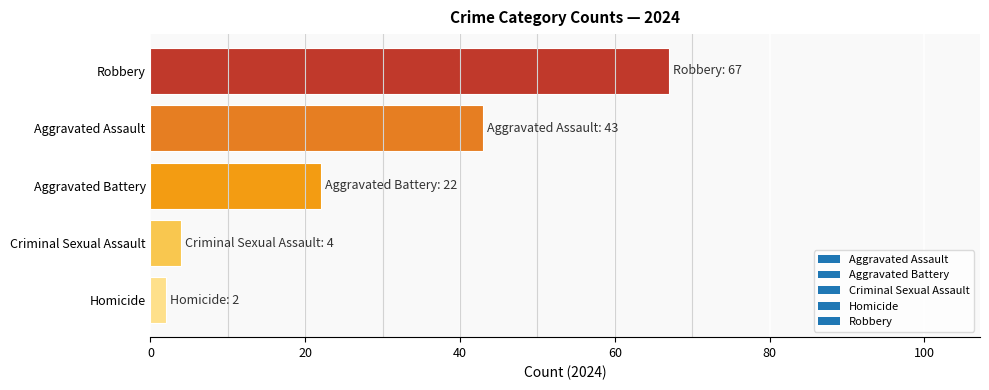

Count the number of categories in the chart.

5